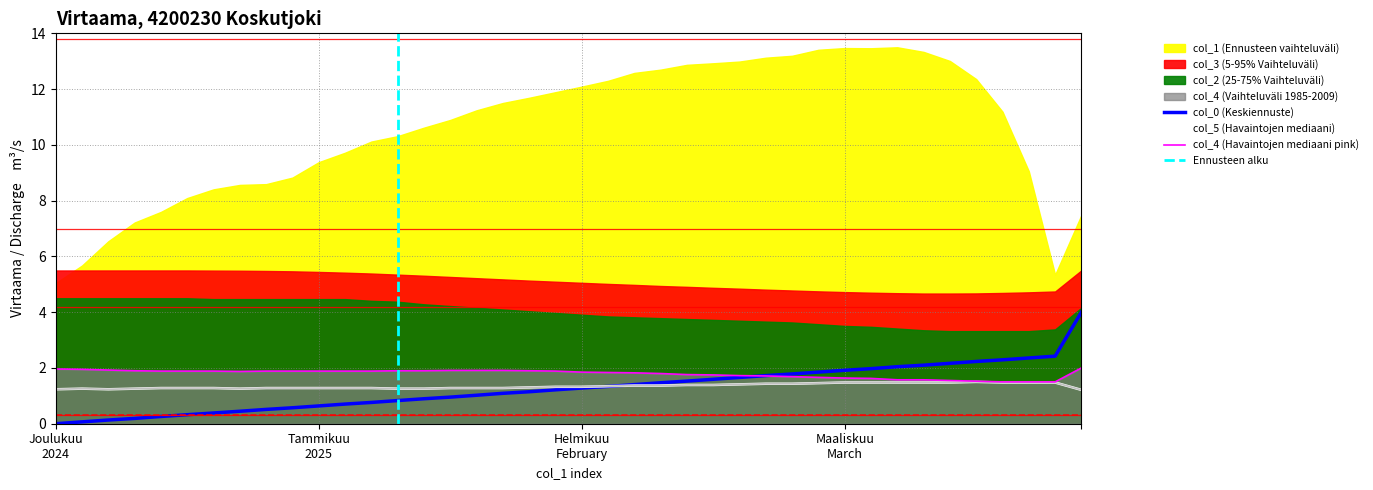

Does the chart display data point markers on the line(s)?

No